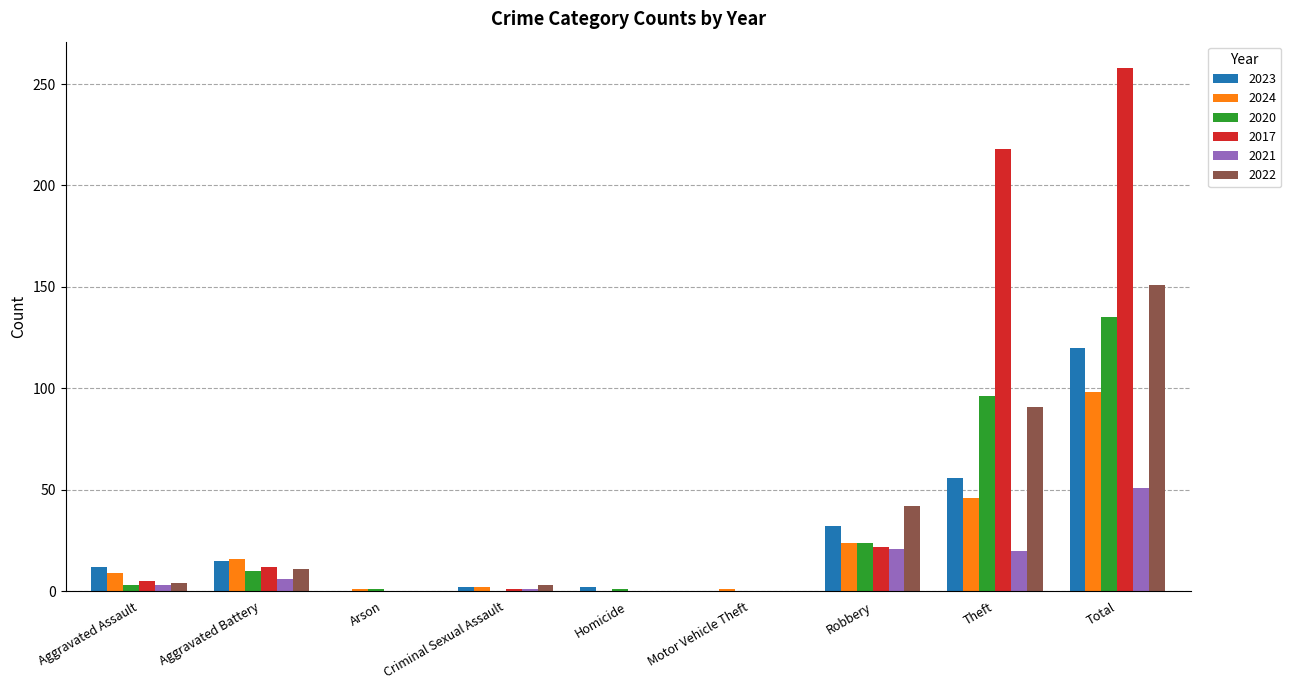

The 2022 series shows 20 at Robbery. True or false?

False